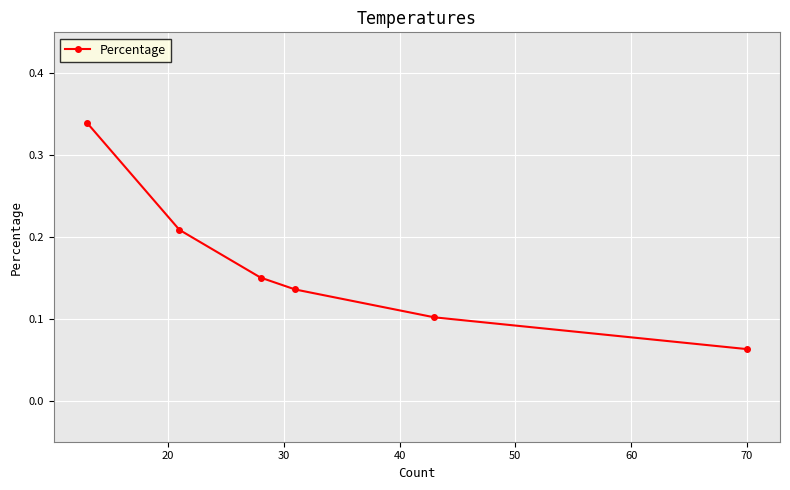

What is the sum of all values?

1.0